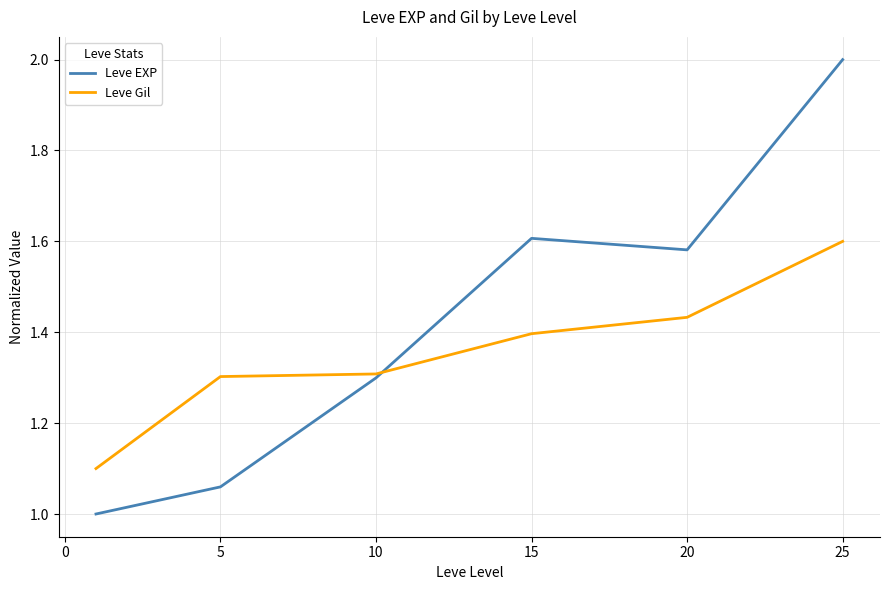

List the series in order of their peak value, highest first.

Leve EXP, Leve Gil